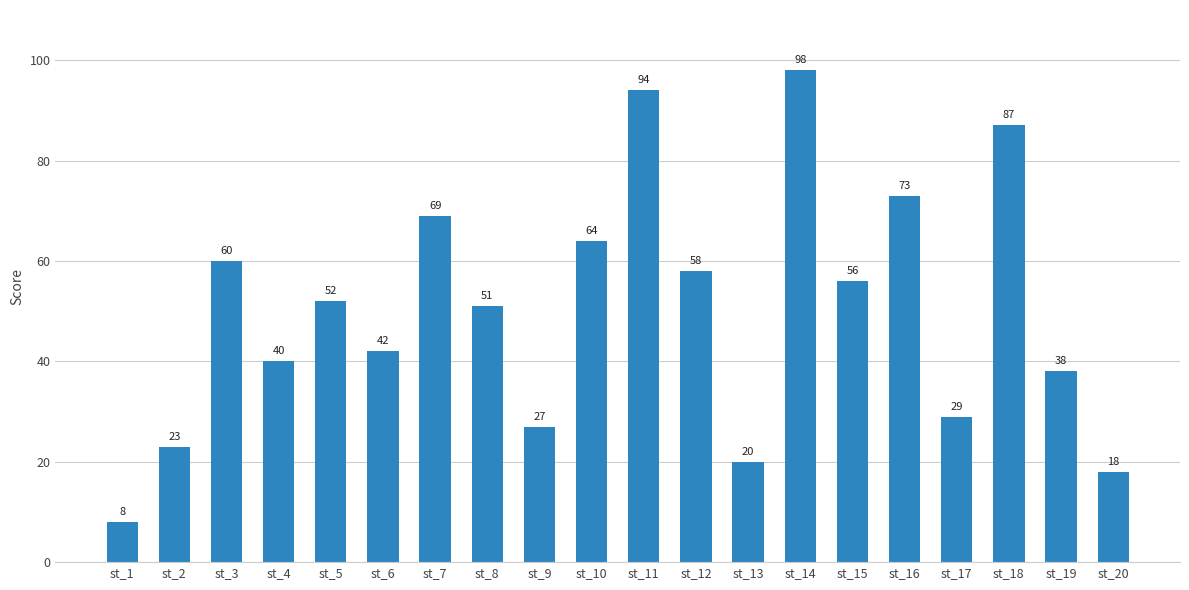

Where is the data nearest to the value 53?

st_5